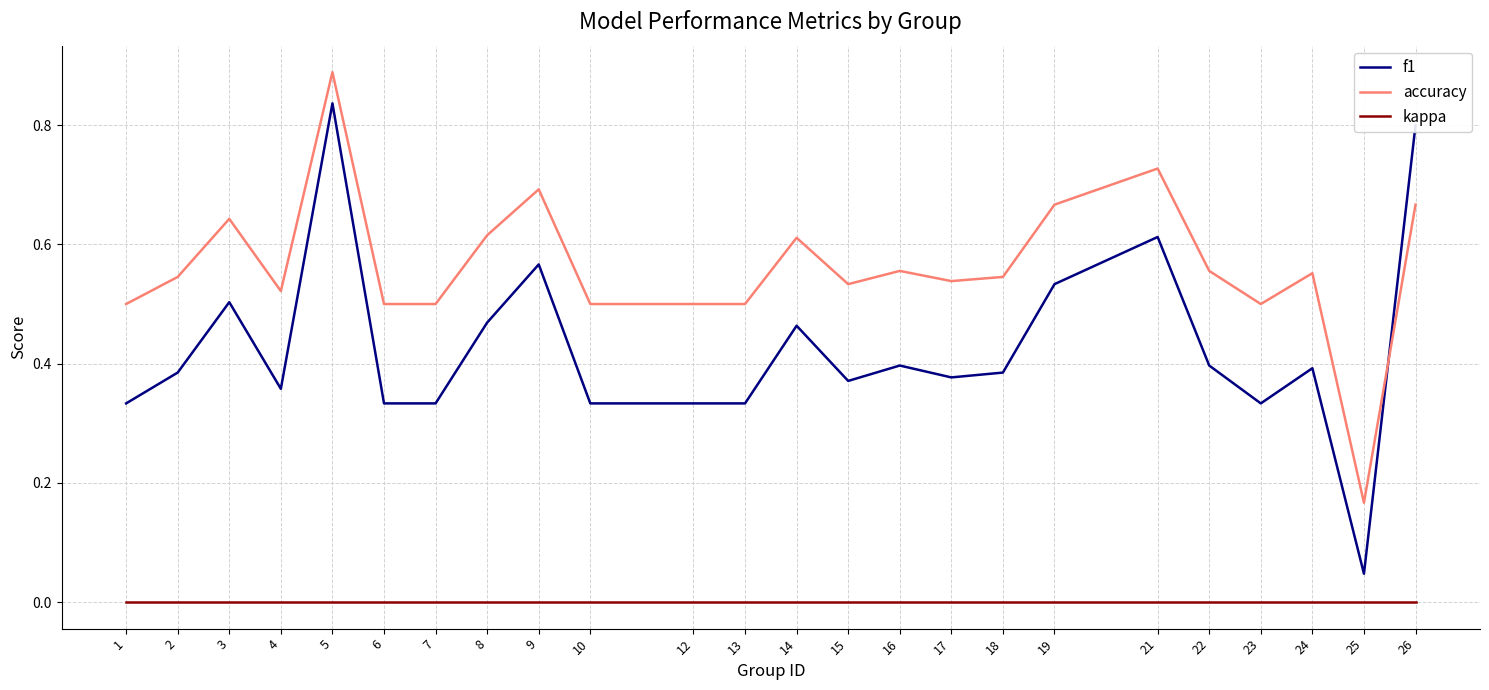

At which category is the sum across all series the highest?

5